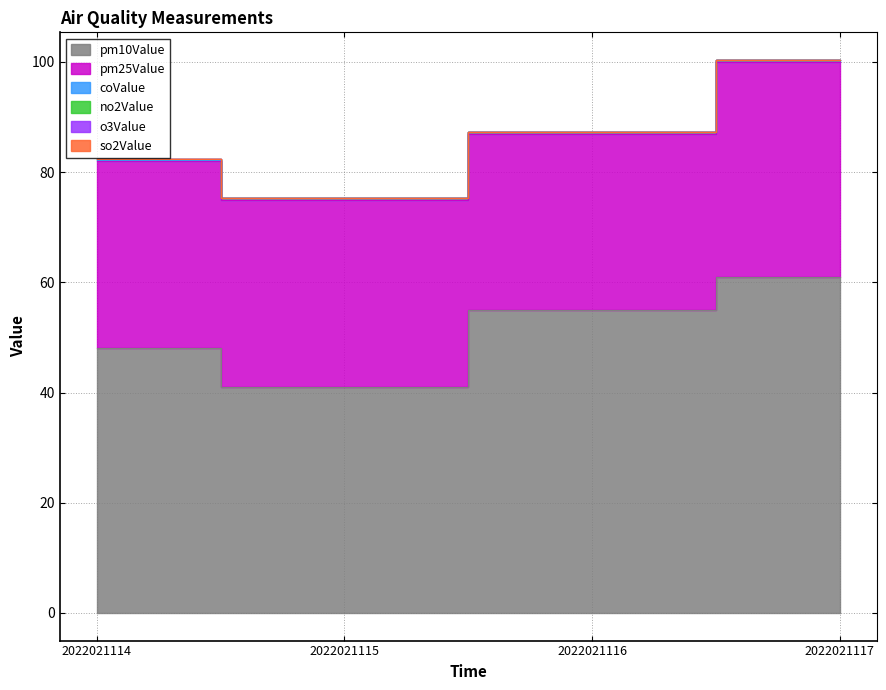

Which category has the lowest value across all series?

2022021115